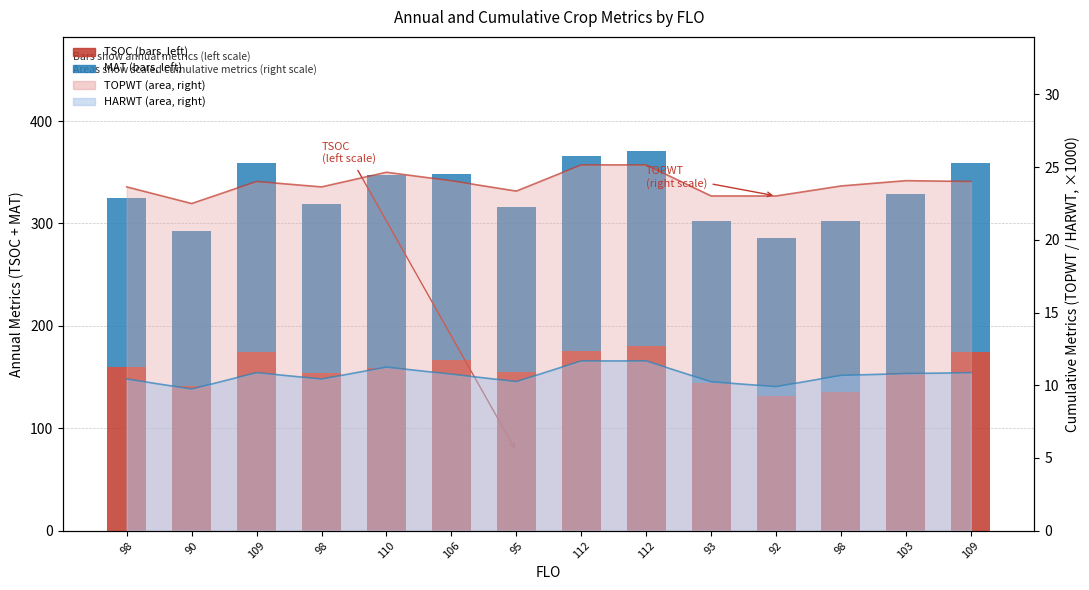

What is the label of the 12th bar from the right?

109